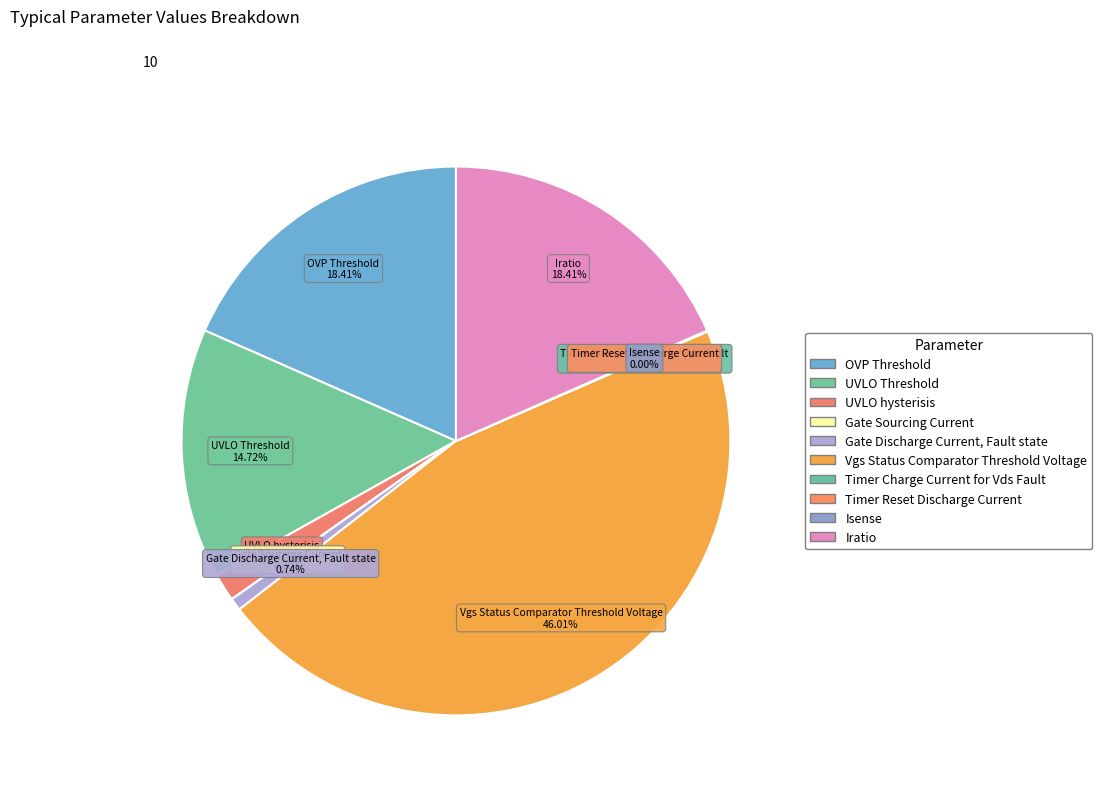

What is the change in value from UVLO hysterisis to Gate Discharge Current, Fault state?

-0.1